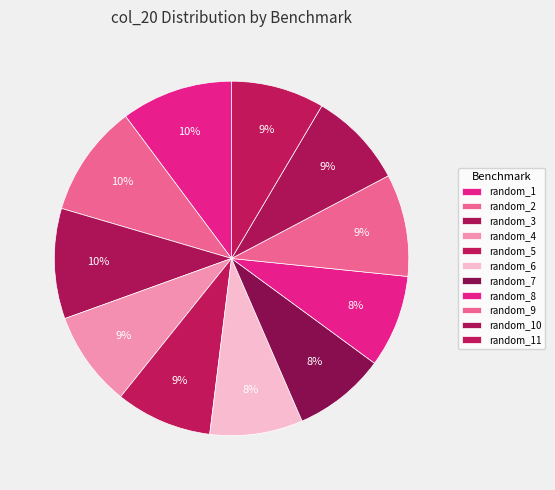

The random_3 slice represents 10% of the pie. True or false?

True